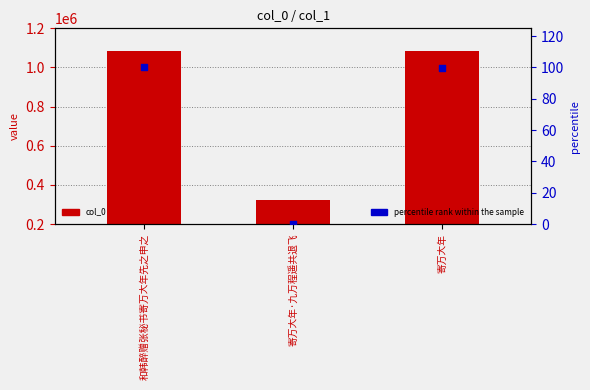

Which series has the largest total across all categories?

col_0